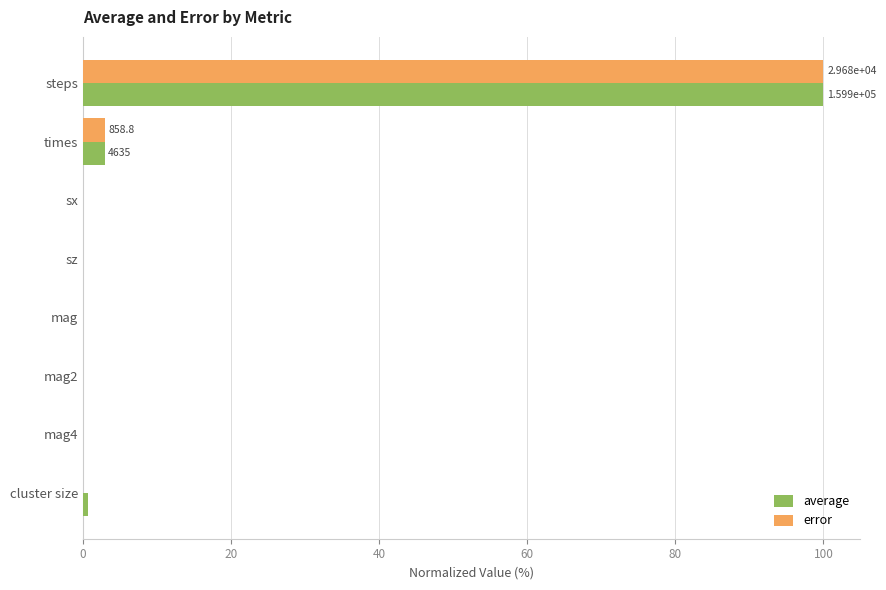

Where is error nearest to the value 50?

times